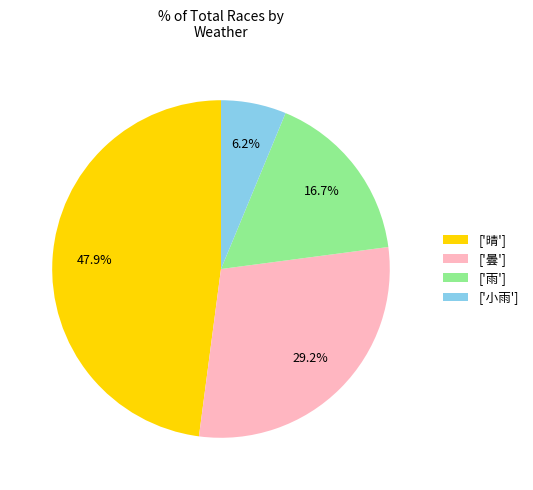

Is the sum of ['晴'] and ['曇'] greater than half?

Yes